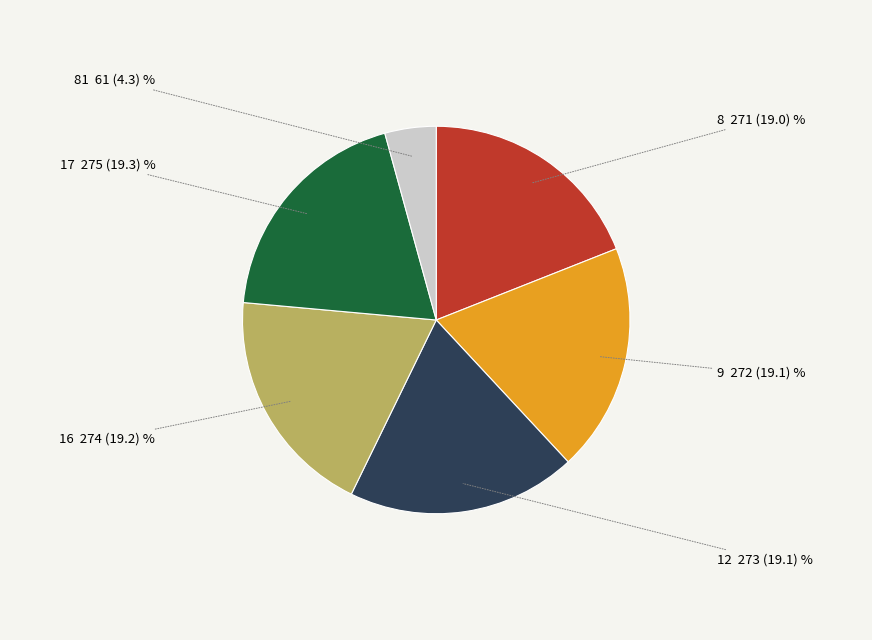

Is there a majority slice in this chart?

No